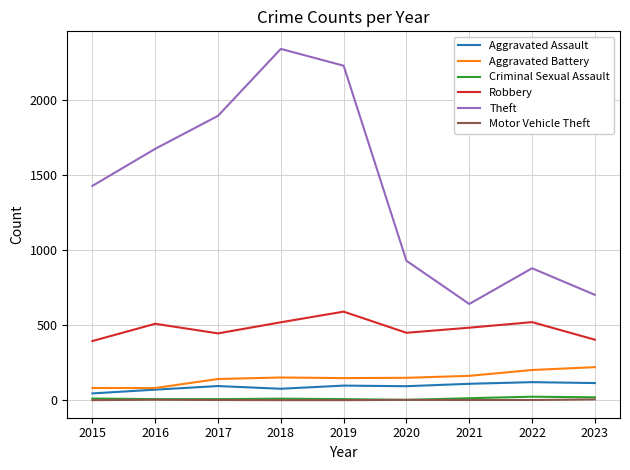

Rank the series at 2022 from lowest to highest value.

Motor Vehicle Theft, Criminal Sexual Assault, Aggravated Assault, Aggravated Battery, Robbery, Theft